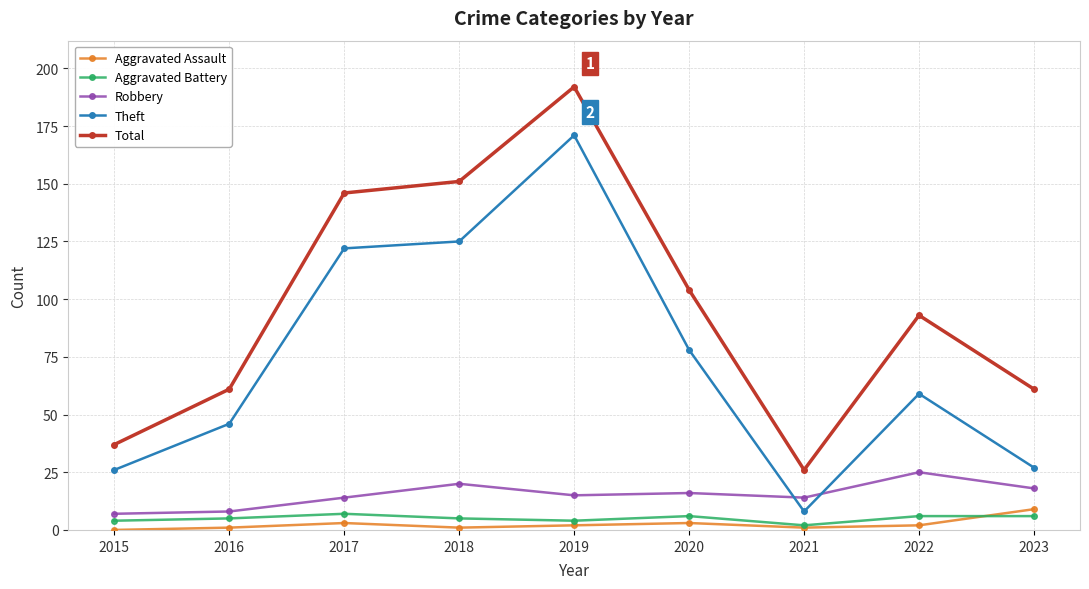

At which category does Theft reach its first local valley?

2021